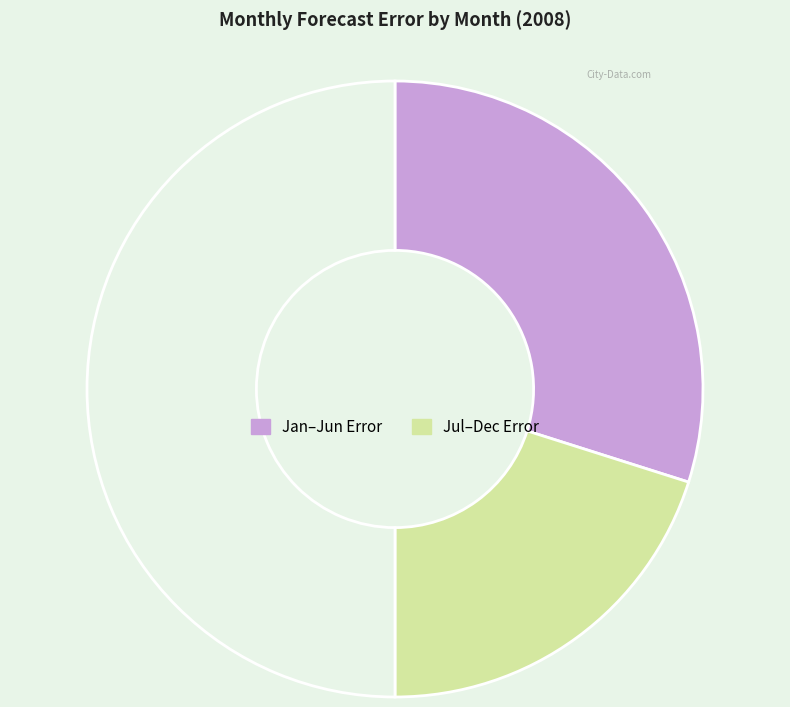

How many segments does this pie chart have?

3